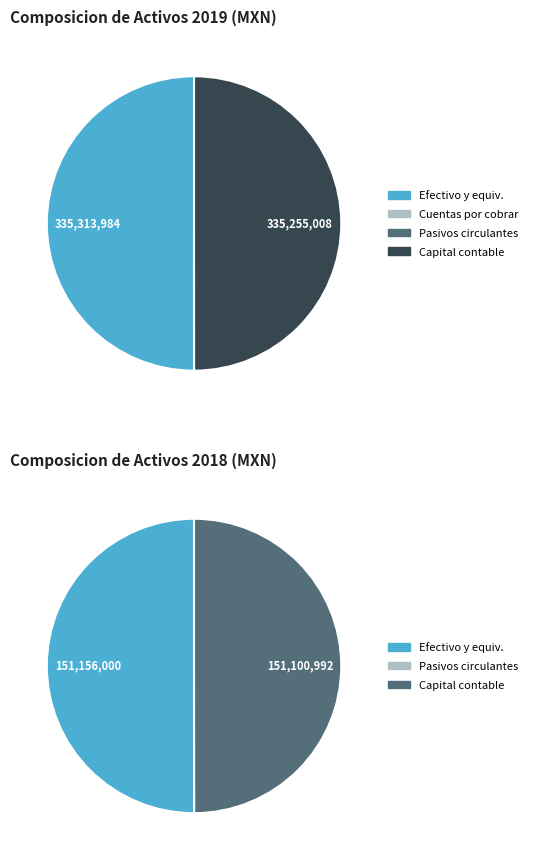

Which category has the smallest portion of the pie?

Cuentas por cobrar